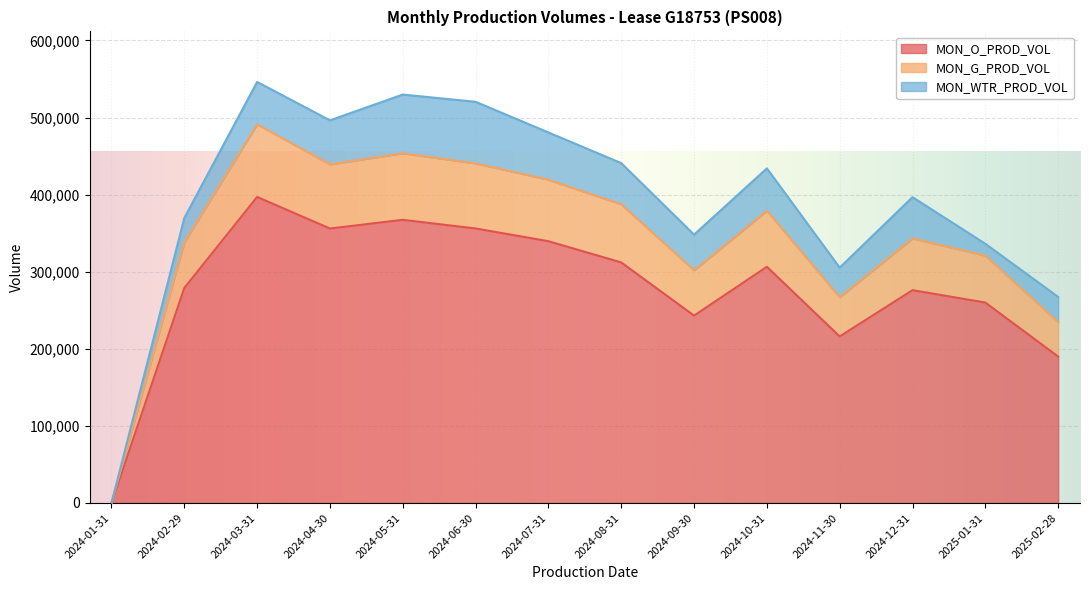

What is the difference between the maximum and second lowest values in the MON_O_PROD_VOL series?

207006